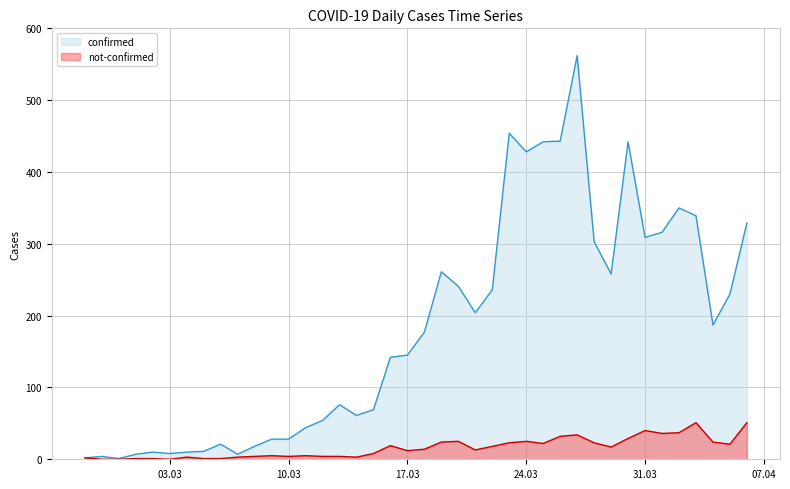

How many data points in not-confirmed are less than 14?

20